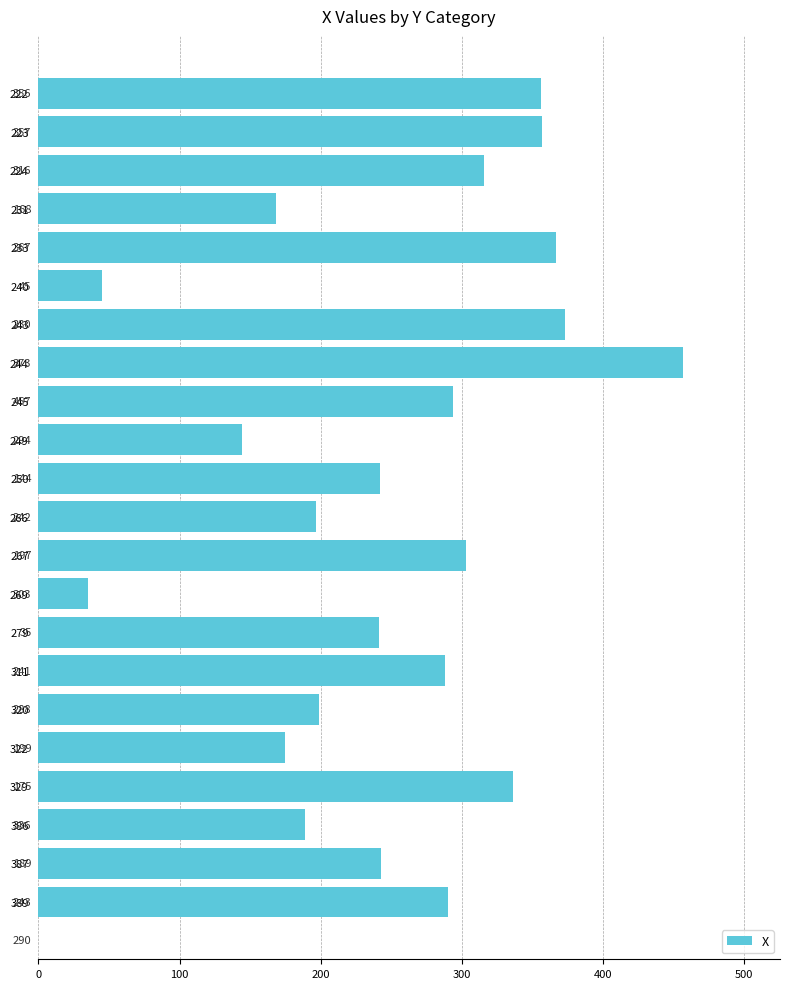

What is the minimum value shown in the chart?

35